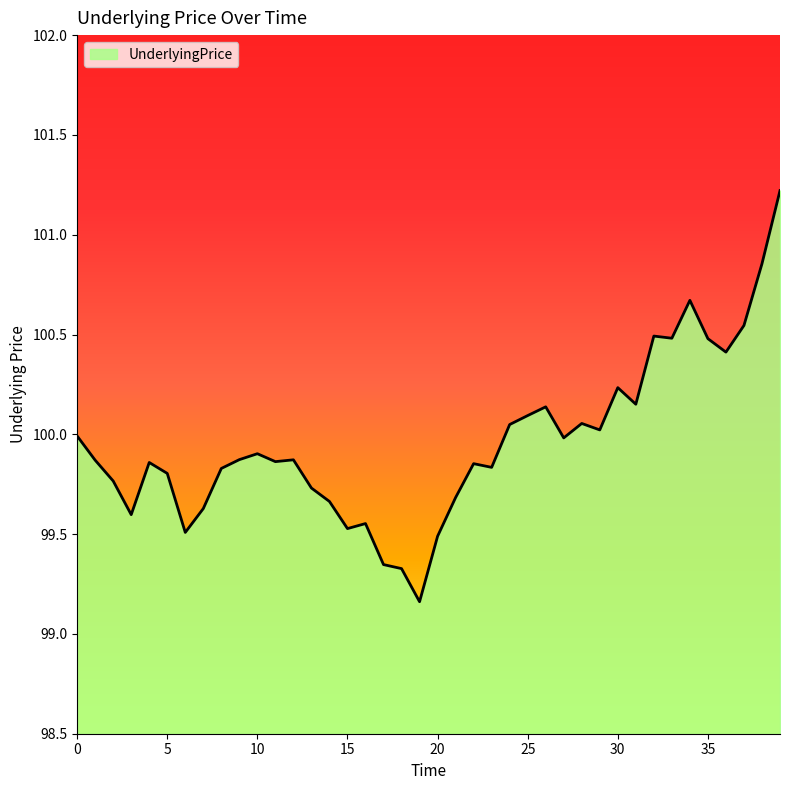

What is the maximum value shown in the chart?

101.2